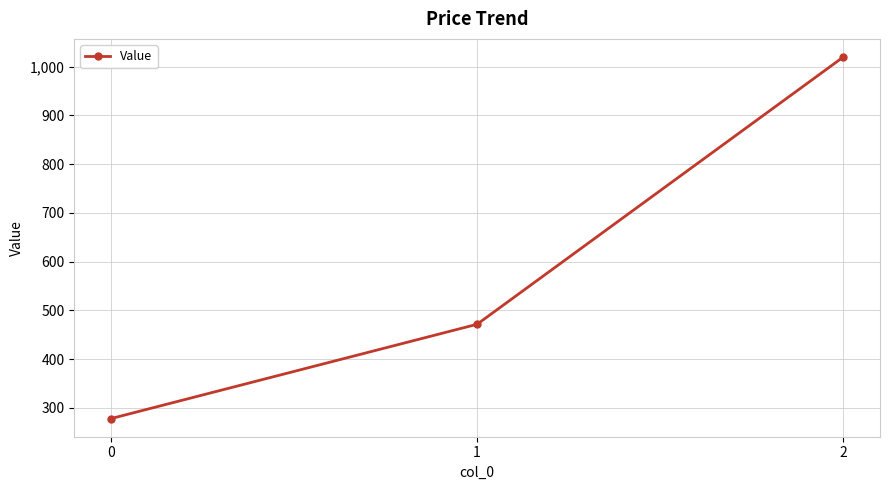

Reading right to left, list all the values displayed in this chart.

1020.0	471.4	277.8